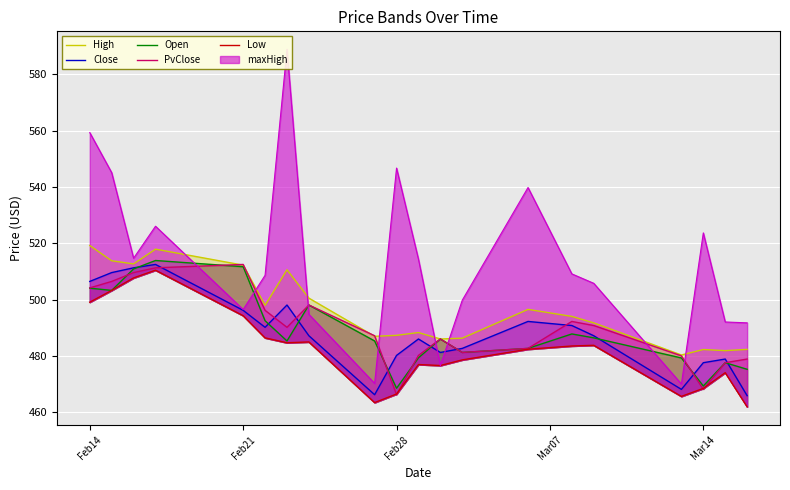

The Low series shows 758.8 at 10. True or false?

False